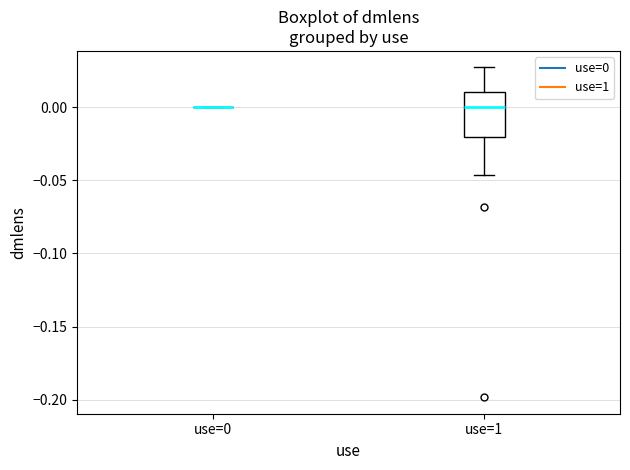

Reading left to right, read every box against the y-axis: the position of its median line, the range the box covers, and the ends of its whiskers. The values are not printed on the chart, so give them approximately, as read against the axis.

use=0: box collapsed to a line at 0.000, whiskers 0.000 to 0.000
use=1: median 0.000, box -0.020 to 0.010, whiskers -0.045 to 0.025